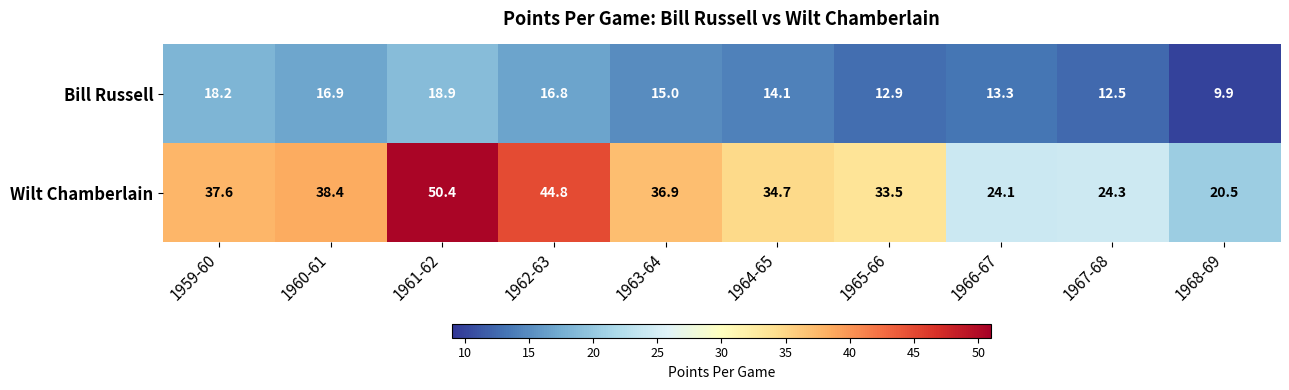

Is it true that Bill Russell equals 23.8 at 1963-64?

False